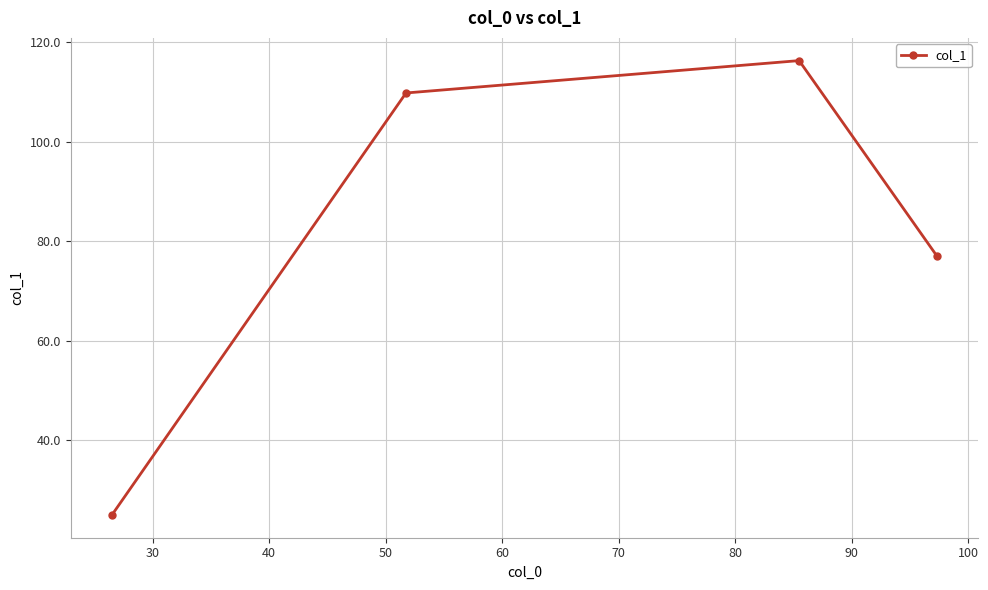

Is this an area chart (filled region under the line)?

No